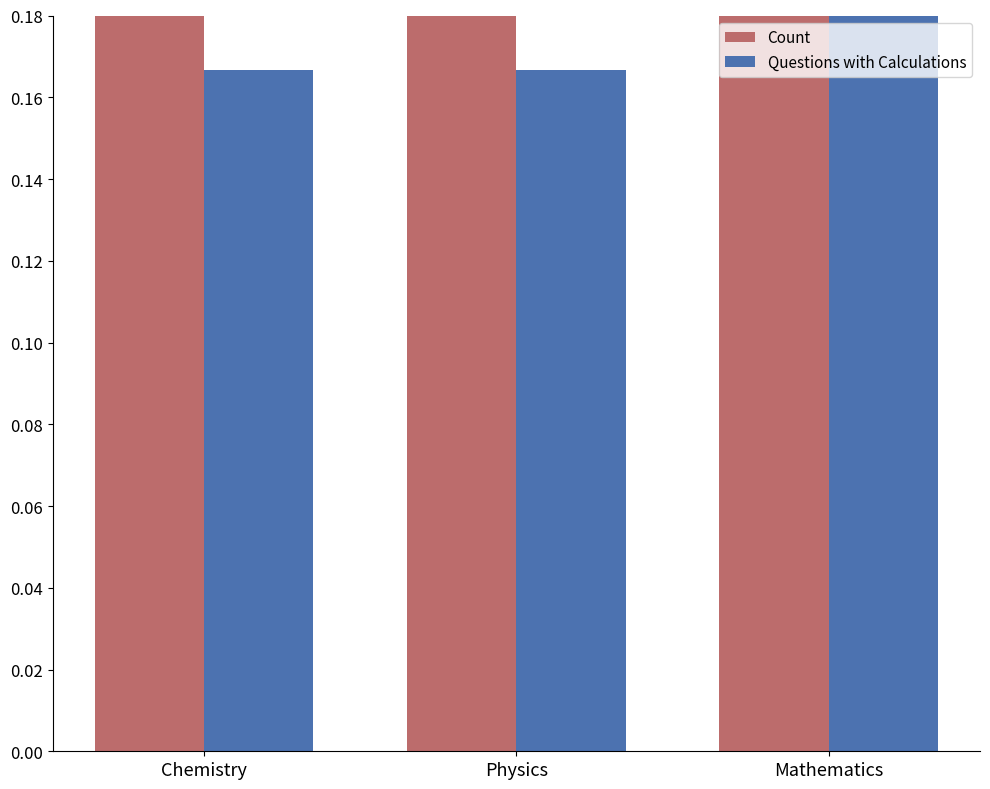

At which label does Questions with Calculations reach its minimum?

Chemistry